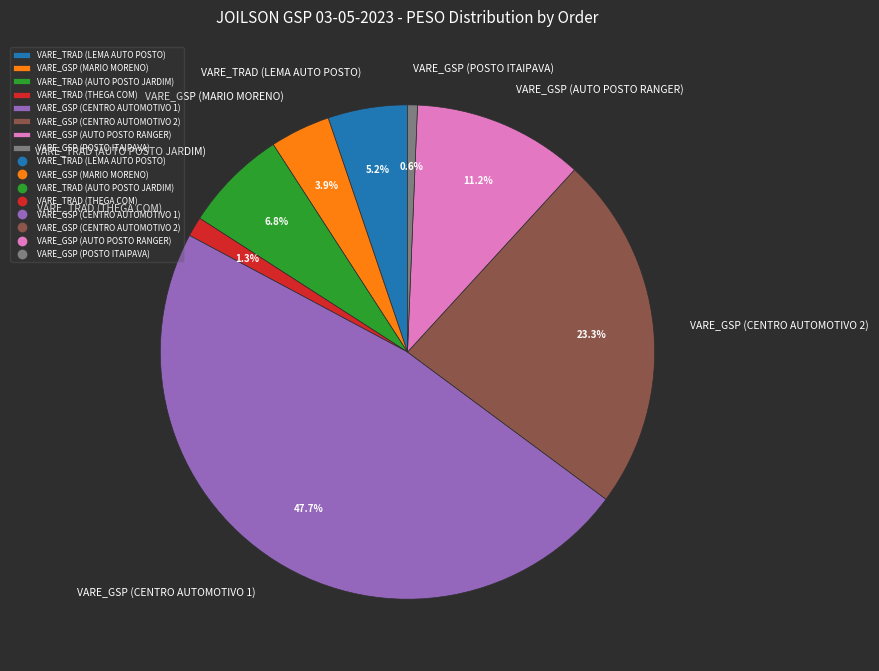

To the nearest percent, what percentage of the pie is VARE_GSP (AUTO POSTO RANGER)?

11%